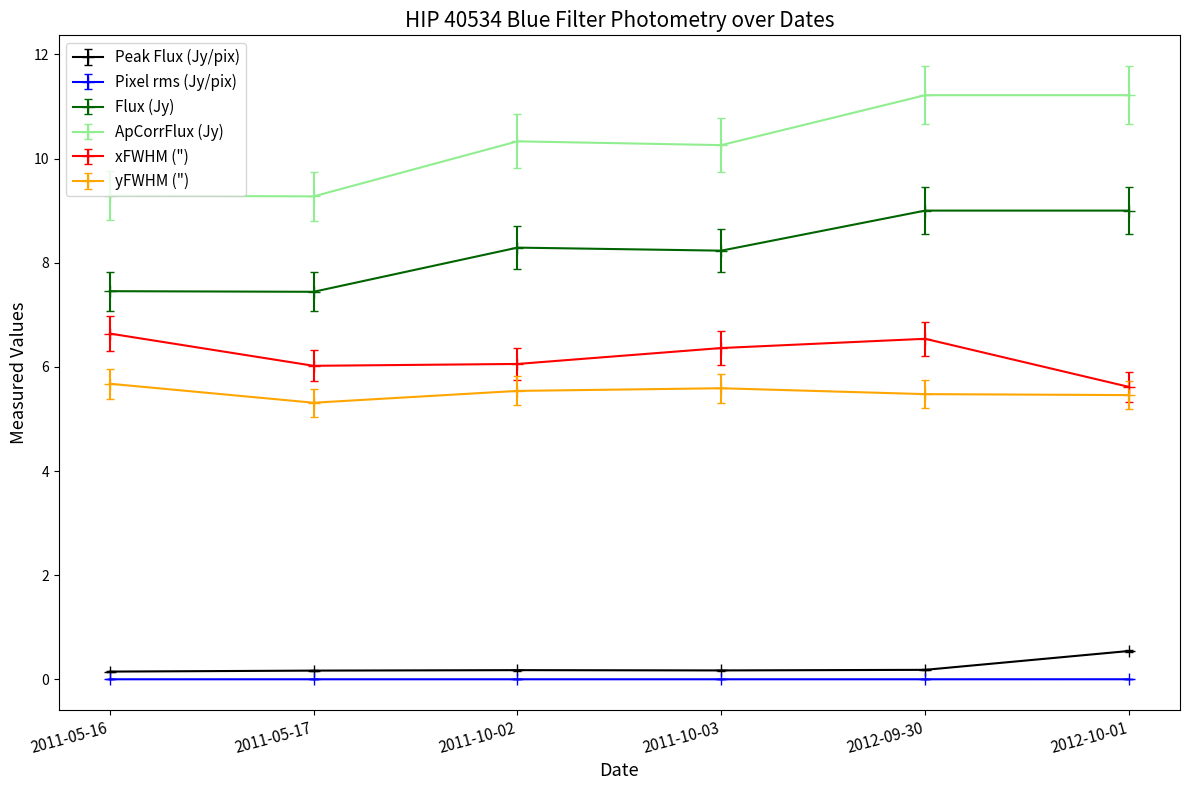

What is the label of the 4th point from the left?

2011-10-03